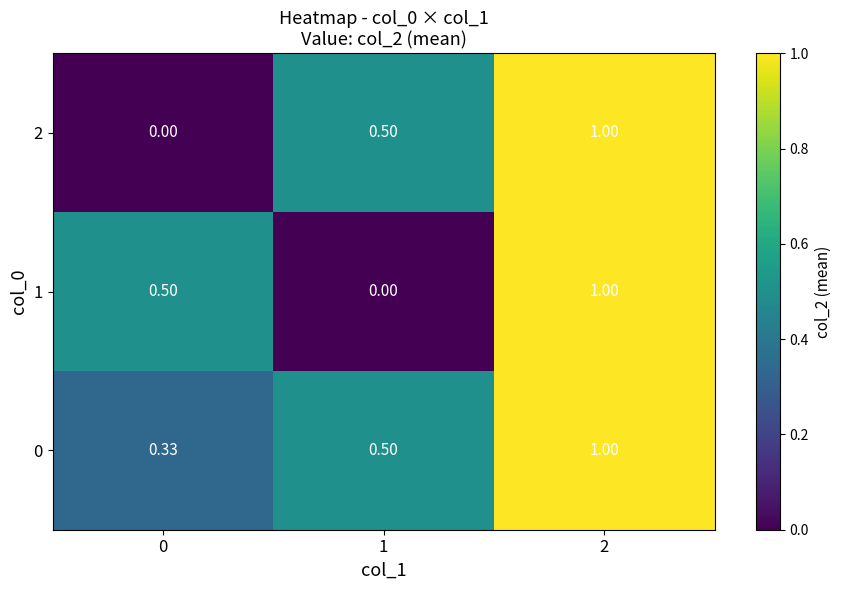

What is the difference between the highest and lowest values at 0?

0.5